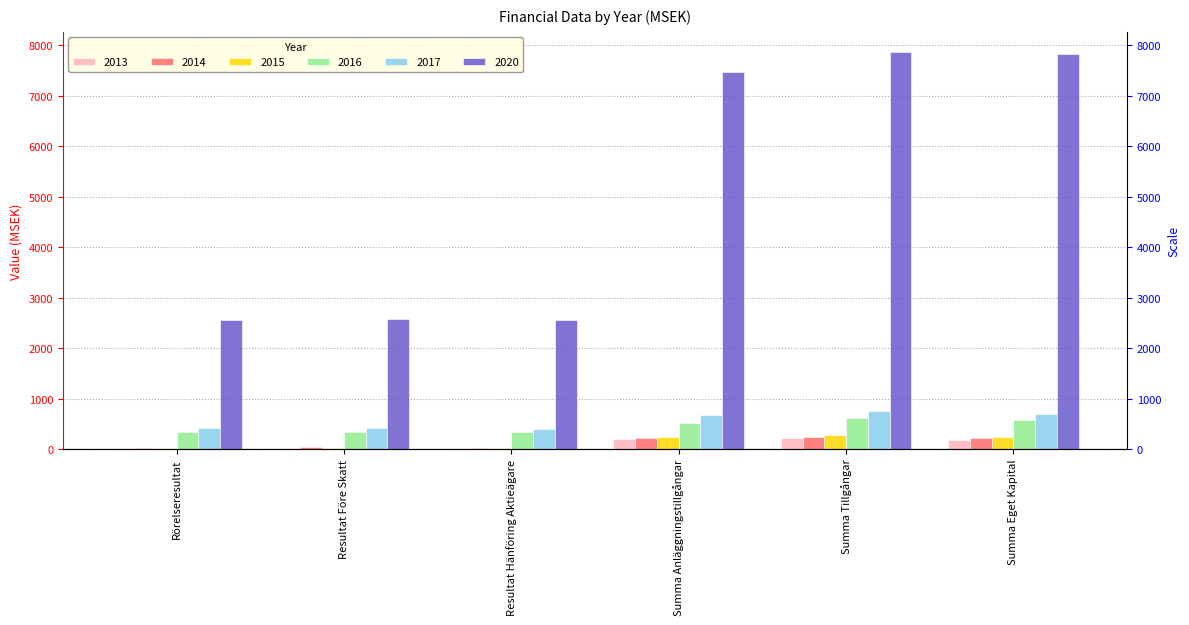

Is it true that 2013 equals 338.0 at Summa Tillgångar?

False